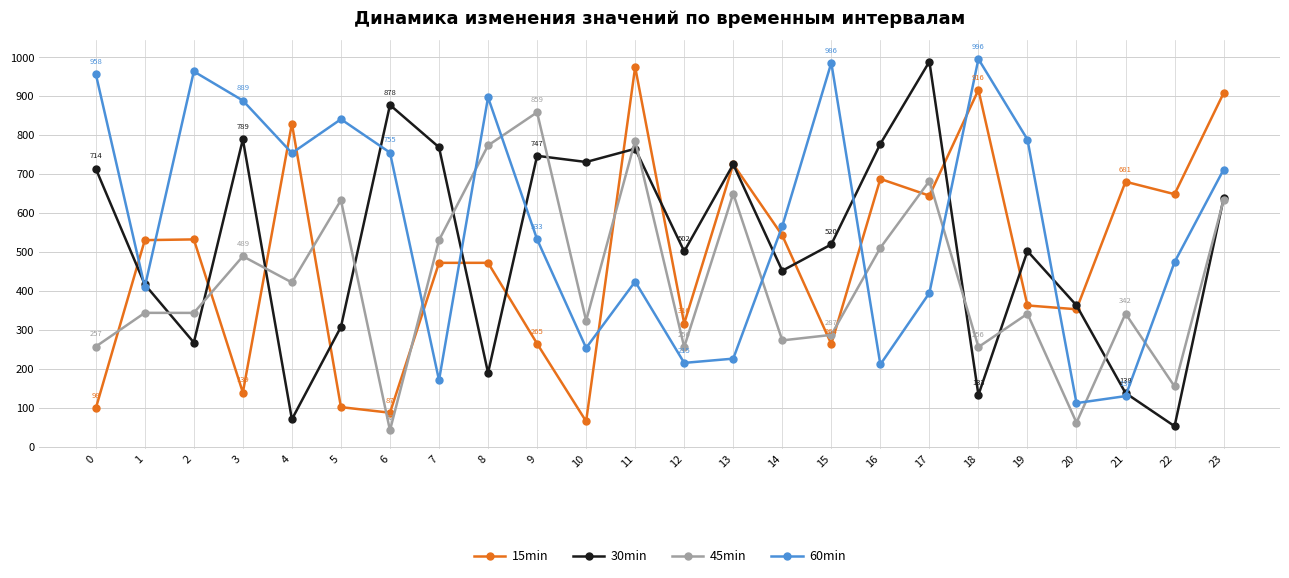

What is the value of the 45min point at the 15th from the left?

272.9